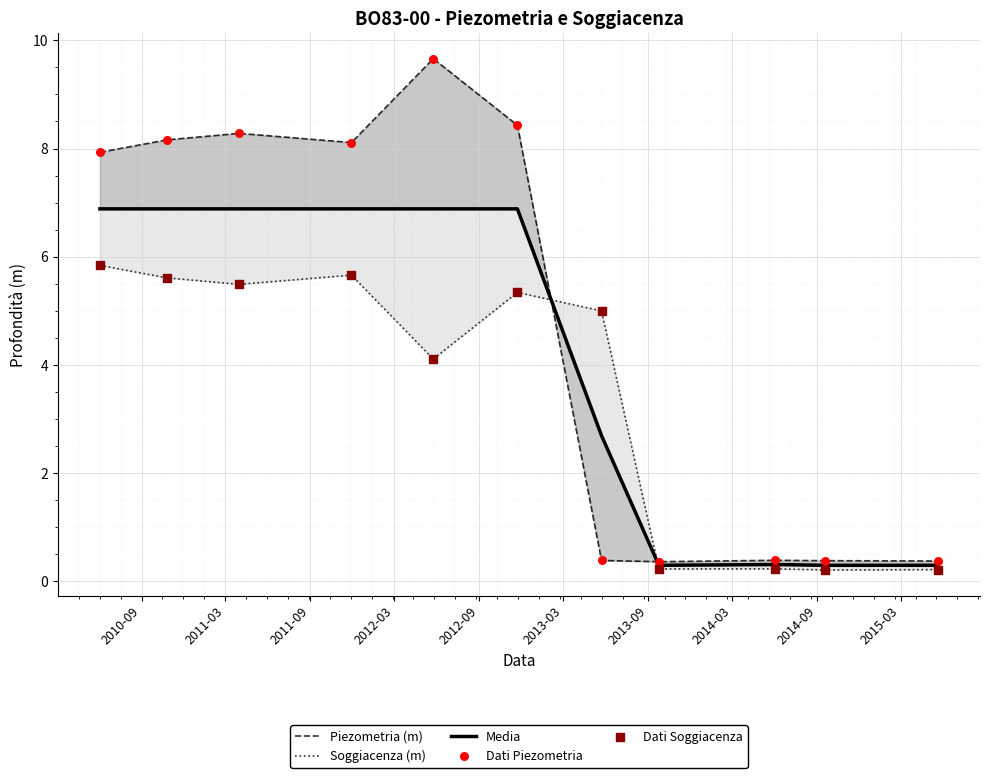

Which series has the largest total across all categories?

Piezometria (m)